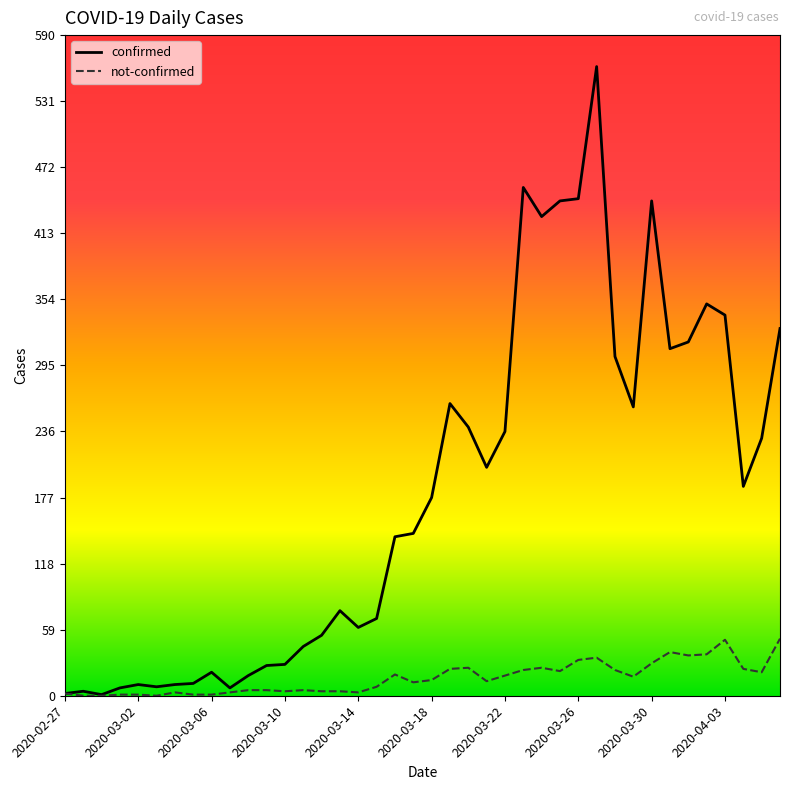

What is the difference between the maximum and second lowest values in the confirmed series?

560